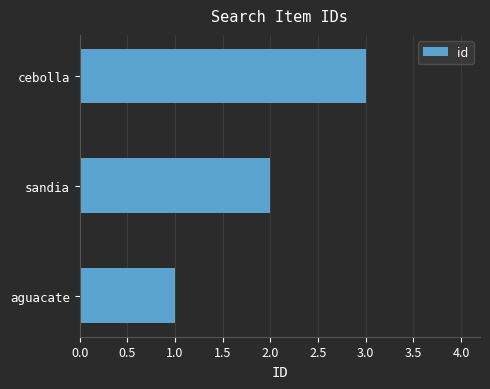

What is the smallest value displayed?

1